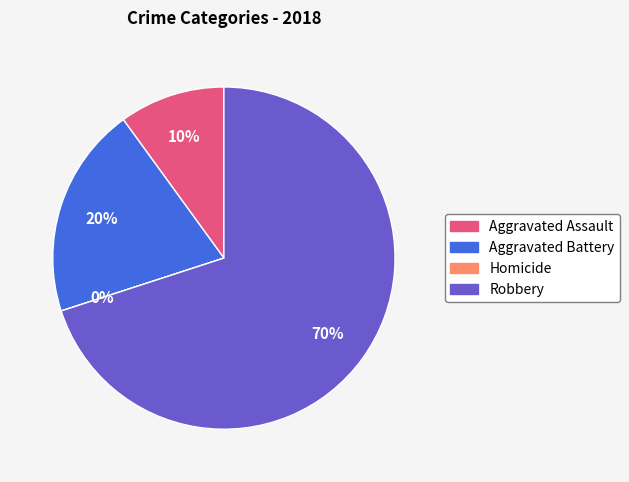

Rank the categories by value from lowest to highest.

Homicide, Aggravated Assault, Aggravated Battery, Robbery